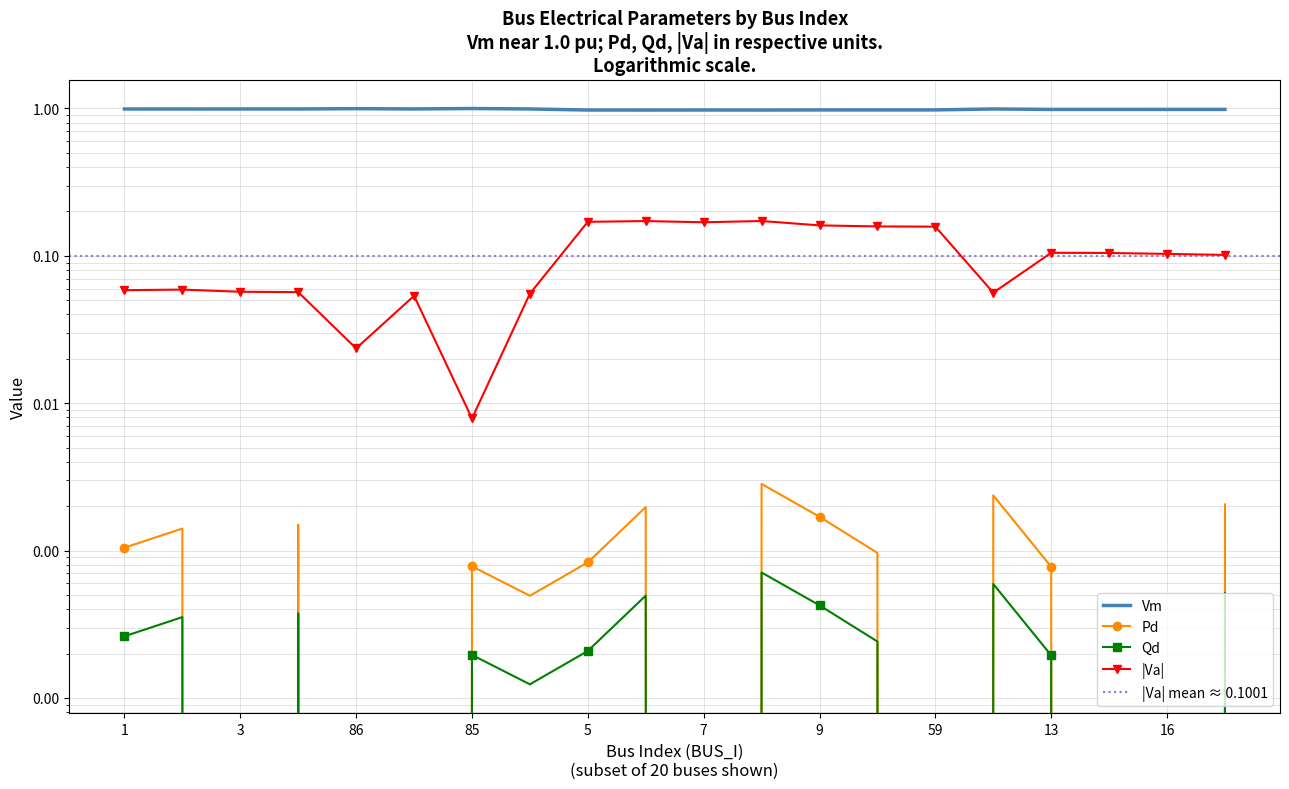

Which category has the lowest value across all series?

3